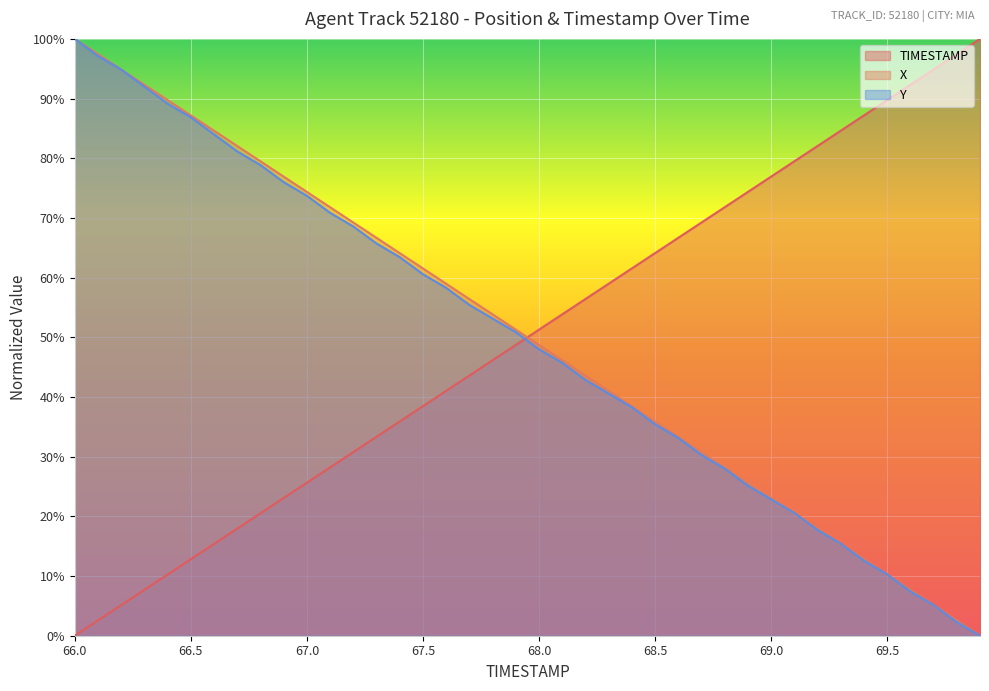

Is it true that TIMESTAMP equals 0.4 at 67.6?

True